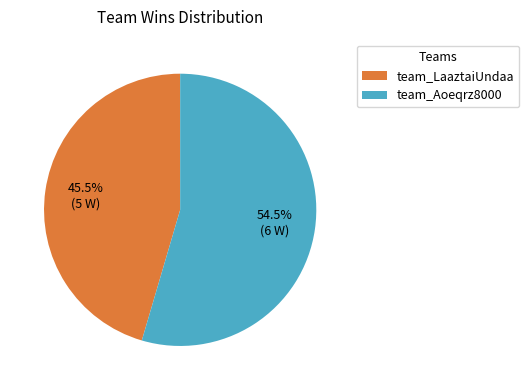

Do team_LaaztaiUndaa and team_Aoeqrz8000 together represent more than half of the pie?

Yes